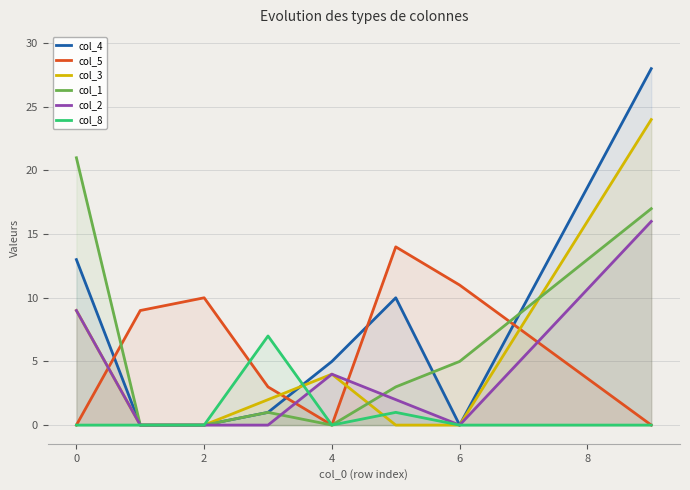

True or false: col_8 has a value of 4 at 0.

False